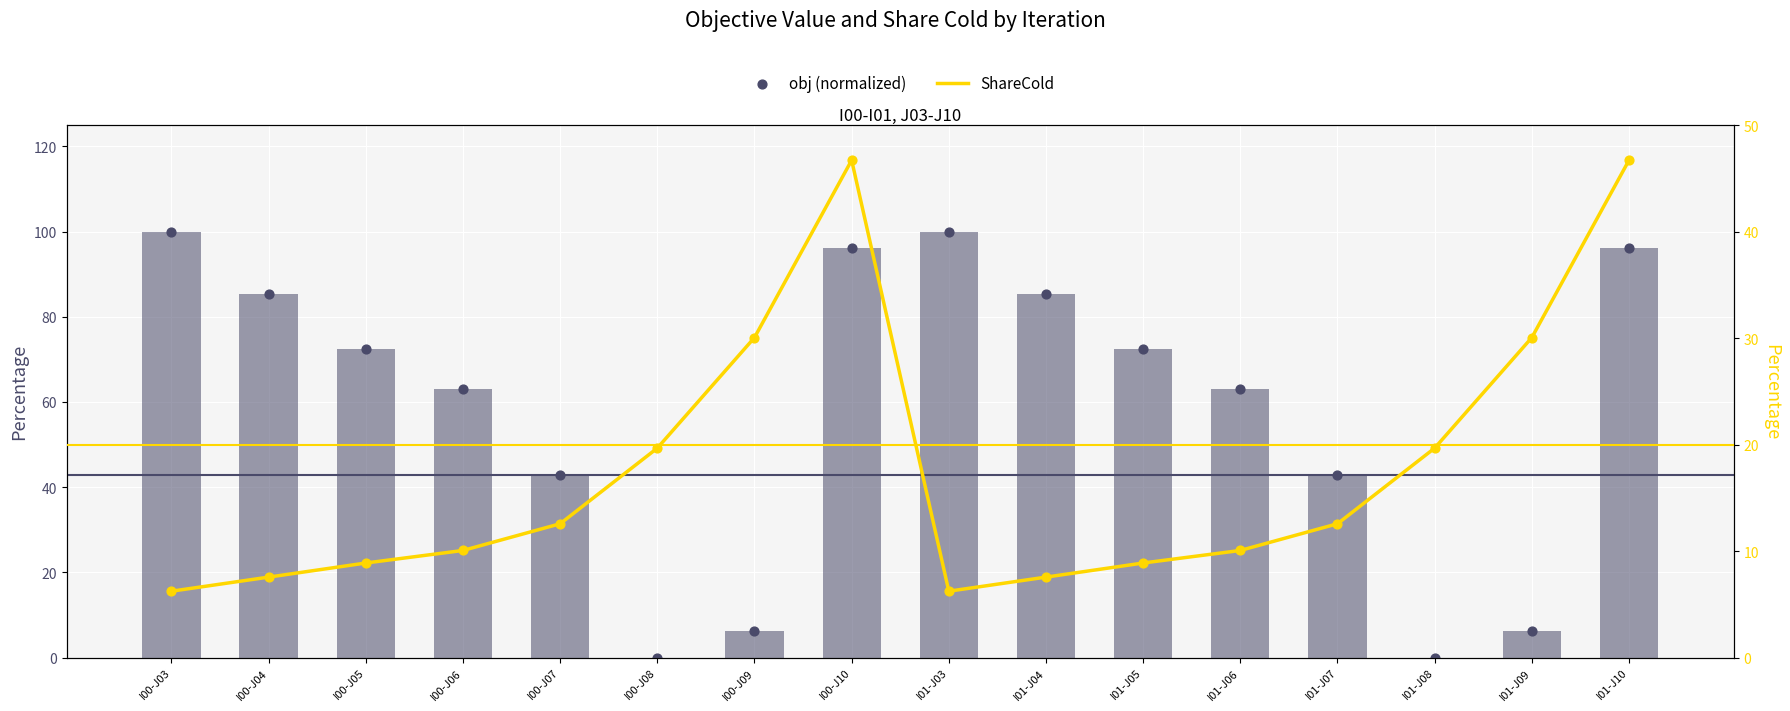

What is the total value across all series at I01-J07?

98.1